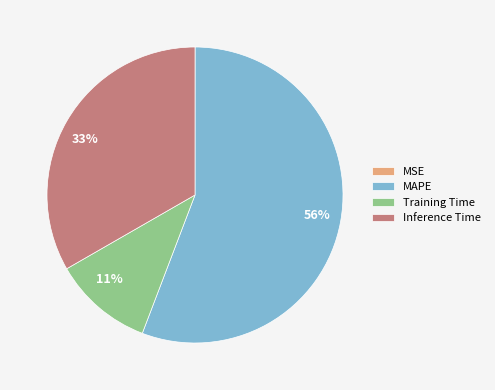

To the nearest percent, what portion does MAPE represent?

56%